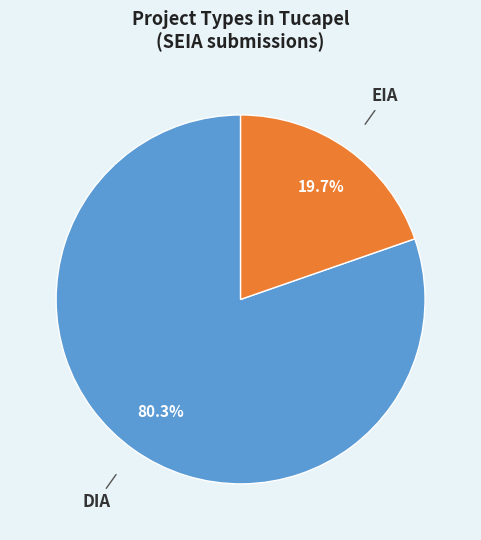

Is there any slice that represents more than half of the pie?

Yes